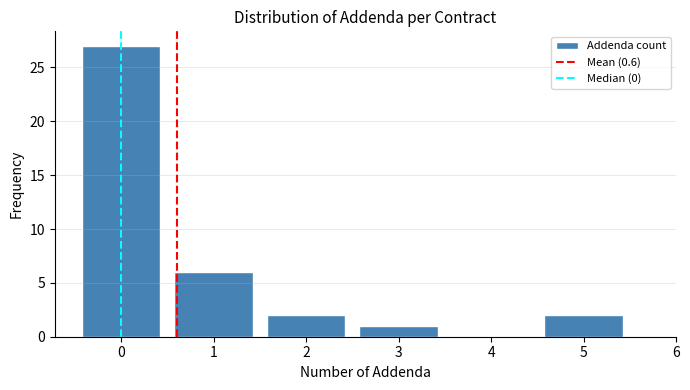

Reading right to left, transcribe all the data shown in this chart.

5=2	4=0	3=1	2=2	1=6	0=27